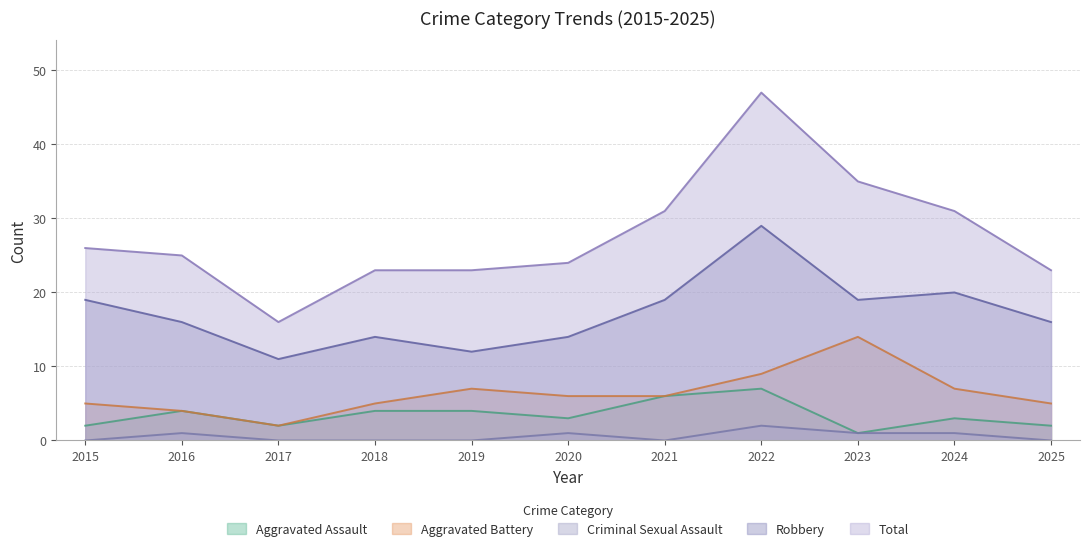

Reading left to right, transcribe all the data shown in this chart.

Aggravated Assault: 2015=2	2016=4	2017=2	2018=4	2019=4	2020=3	2021=6	2022=7	2023=1	2024=3	2025=2
Aggravated Battery: 2015=5	2016=4	2017=2	2018=5	2019=7	2020=6	2021=6	2022=9	2023=14	2024=7	2025=5
Criminal Sexual Assault: 2015=0	2016=1	2017=0	2018=0	2019=0	2020=1	2021=0	2022=2	2023=1	2024=1	2025=0
Robbery: 2015=19	2016=16	2017=11	2018=14	2019=12	2020=14	2021=19	2022=29	2023=19	2024=20	2025=16
Total: 2015=26	2016=25	2017=16	2018=23	2019=23	2020=24	2021=31	2022=47	2023=35	2024=31	2025=23